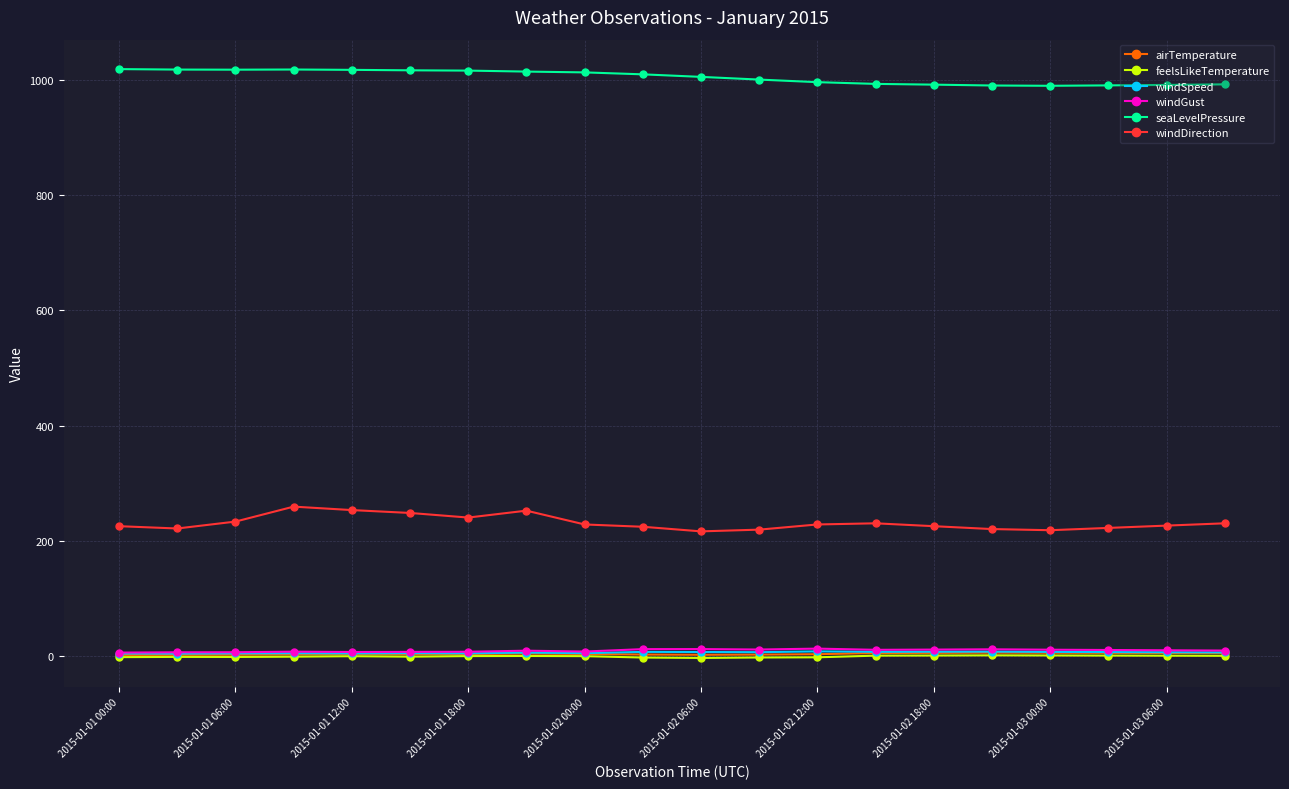

True or false: windDirection and windGust cross at least once.

False